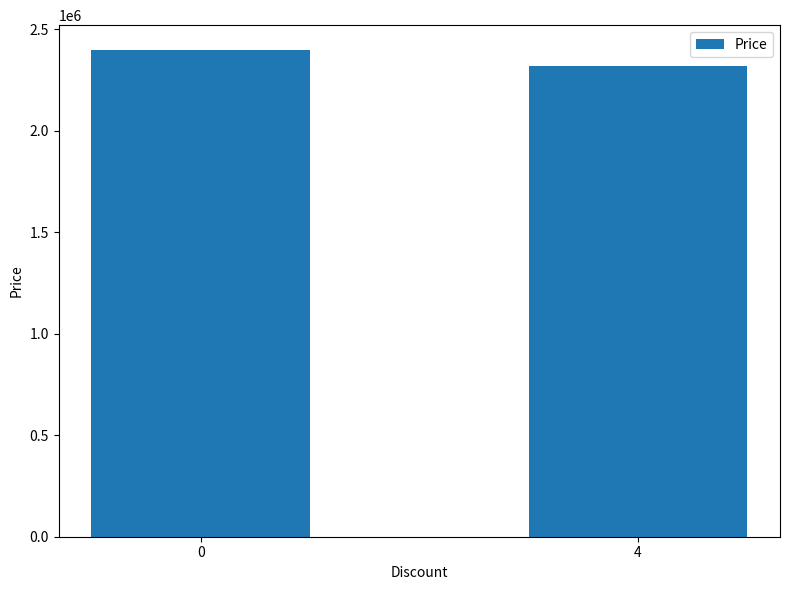

Count the number of categories in the chart.

2